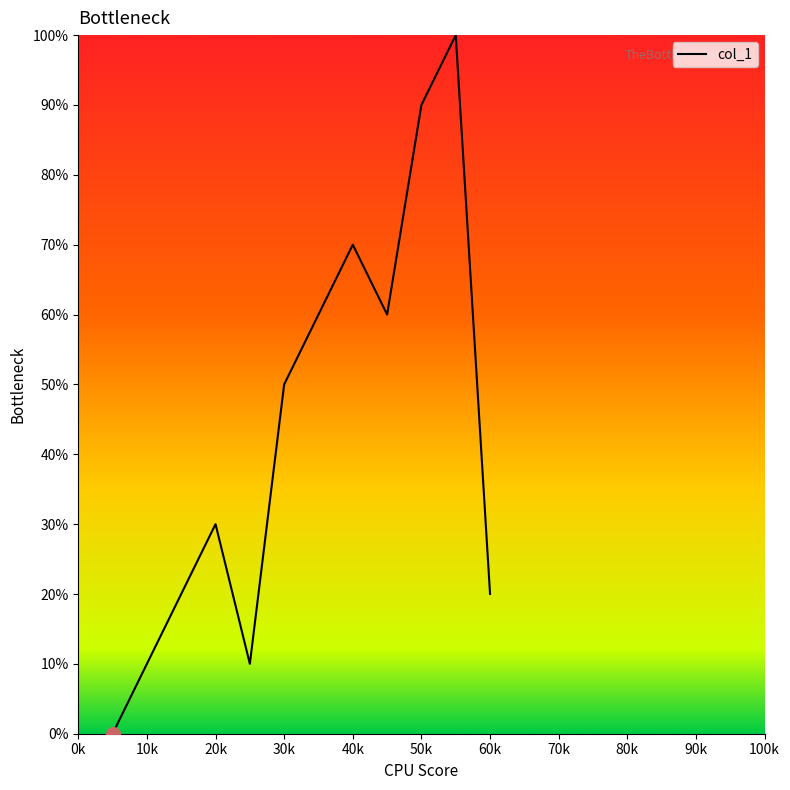

What is the maximum value shown in the chart?

100